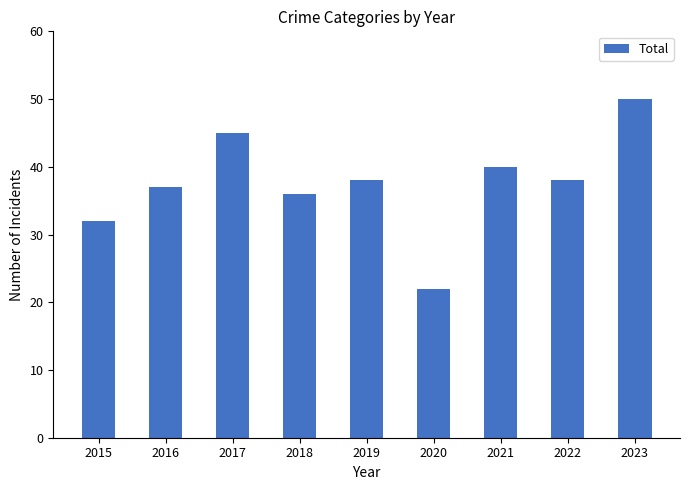

How many data points does each series have?

9